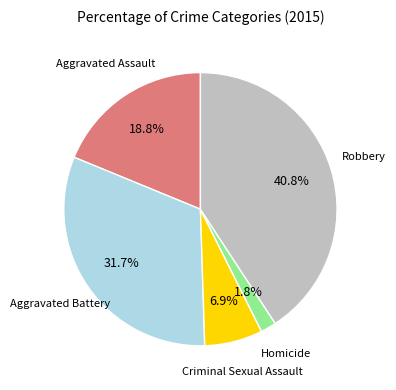

How much of the chart is everything except Criminal Sexual Assault?

93.1%